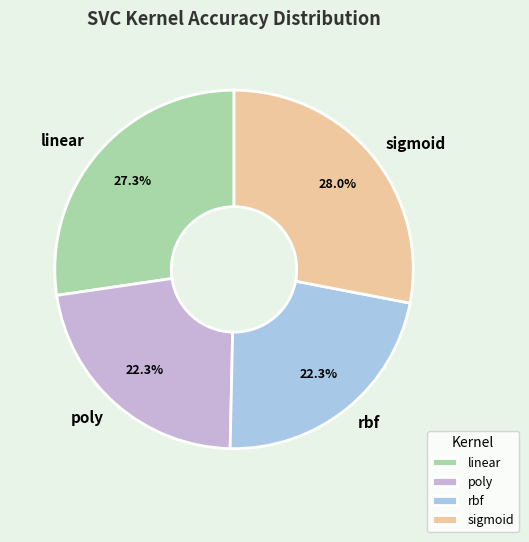

Between linear and rbf, which is larger?

linear